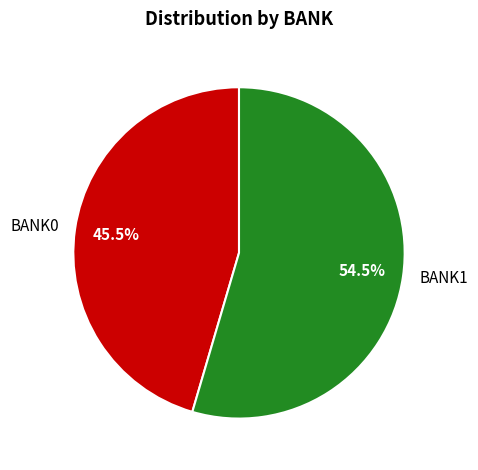

How many segments does this pie chart have?

2